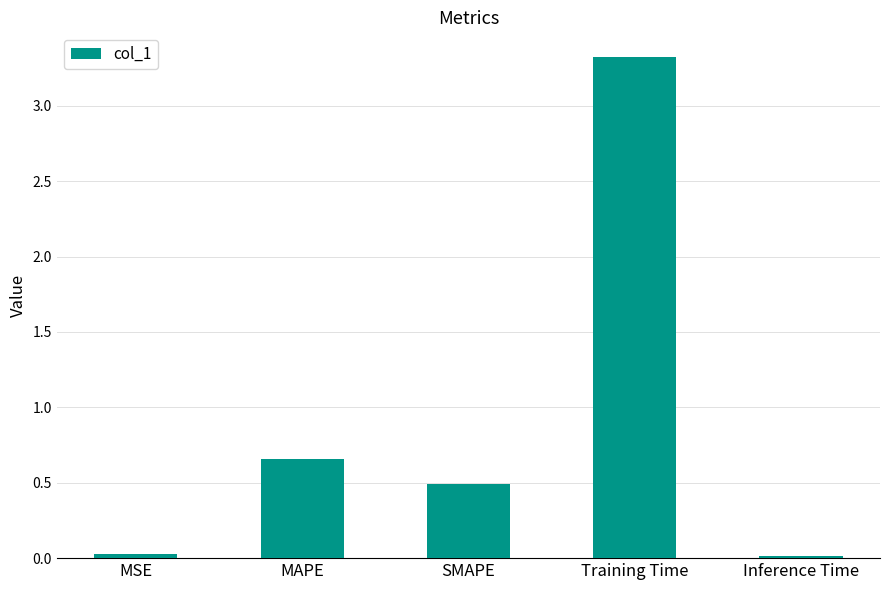

Between MAPE and Training Time, which is larger?

Training Time